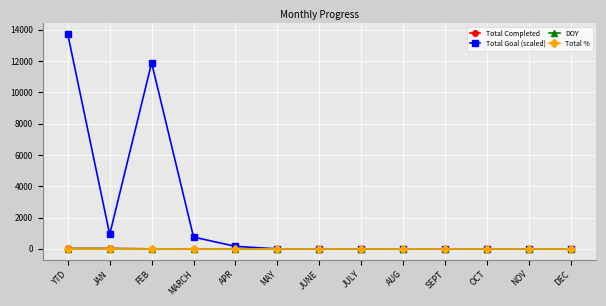

What value does the Total % series have at NOV?

1